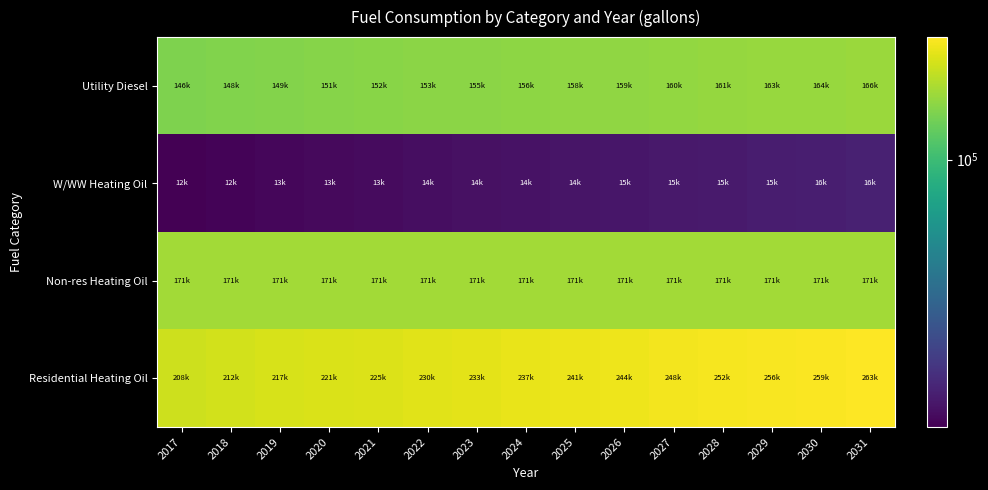

Which series has the largest total across all categories?

Residential Heating Oil